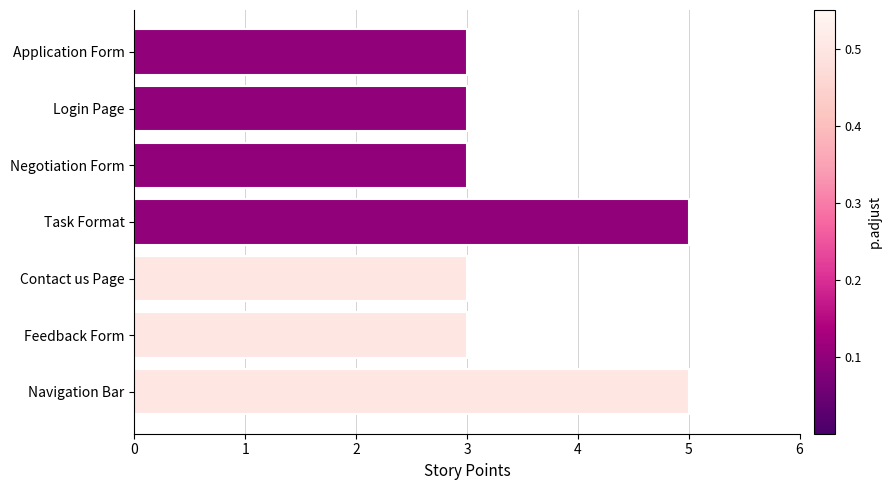

Which has a higher value, Application Form or Task Format?

Task Format